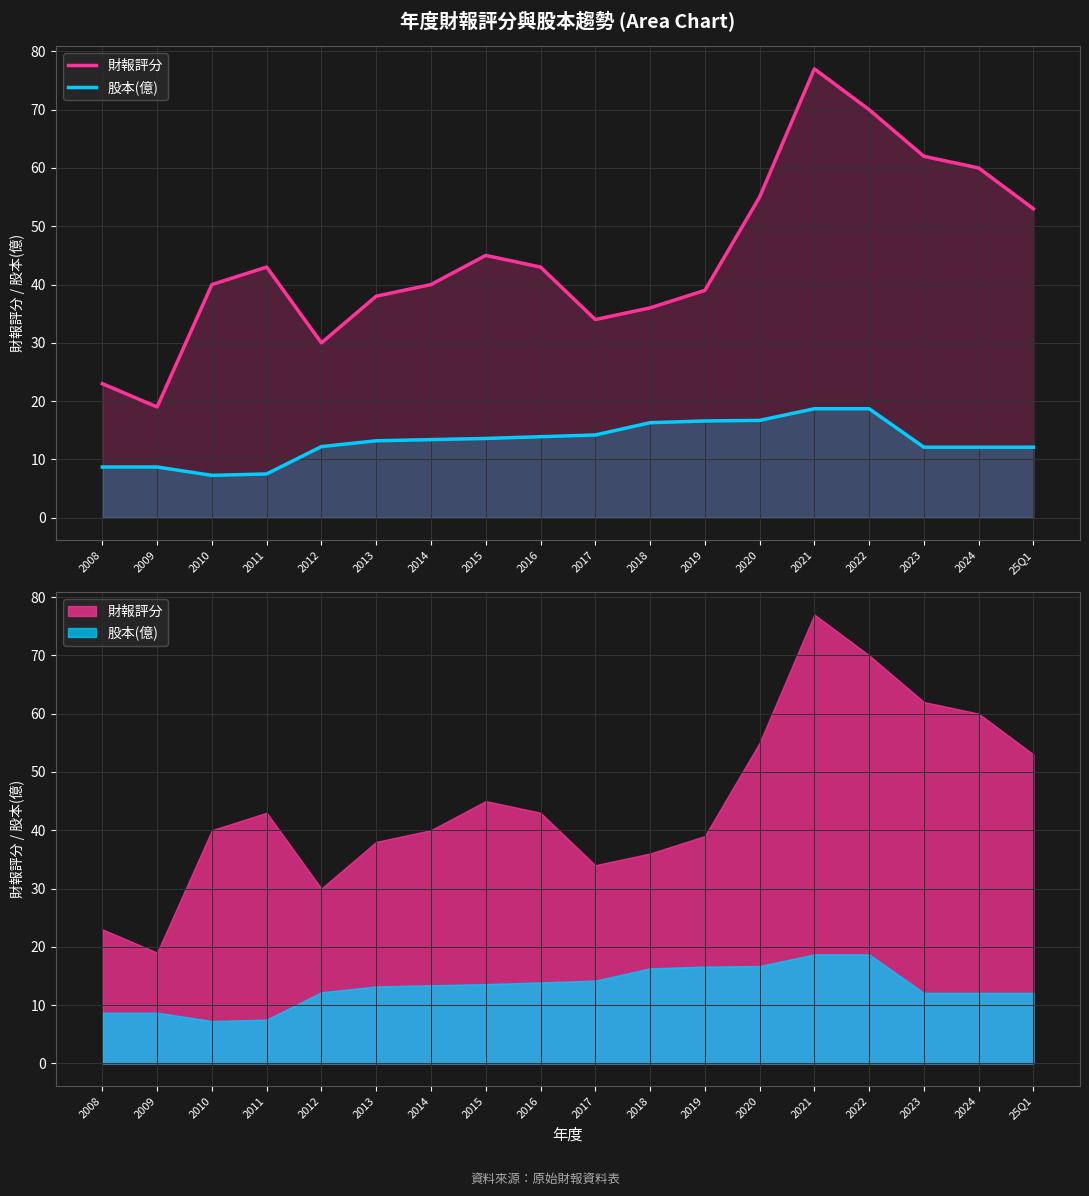

In 財報評分, how many points are lower than both neighbors (excluding endpoints)?

3